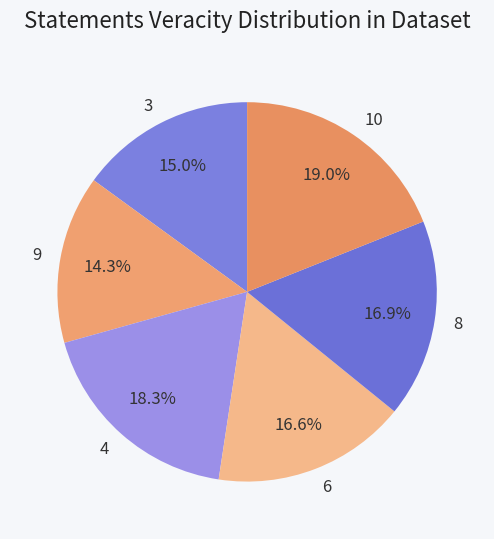

How many segments does this pie chart have?

6